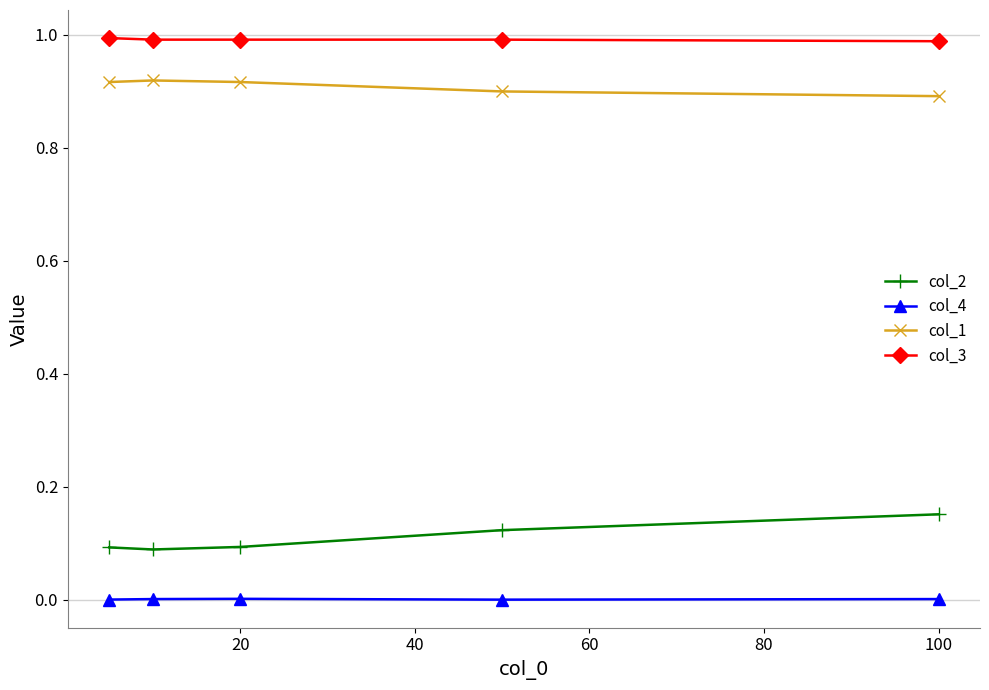

Rank the series by their maximum value, from lowest to highest.

col_4, col_2, col_1, col_3